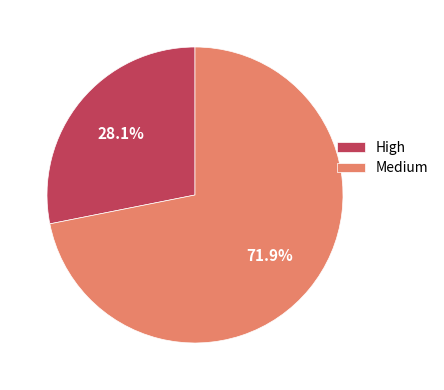

What is the largest slice in the pie chart?

Medium